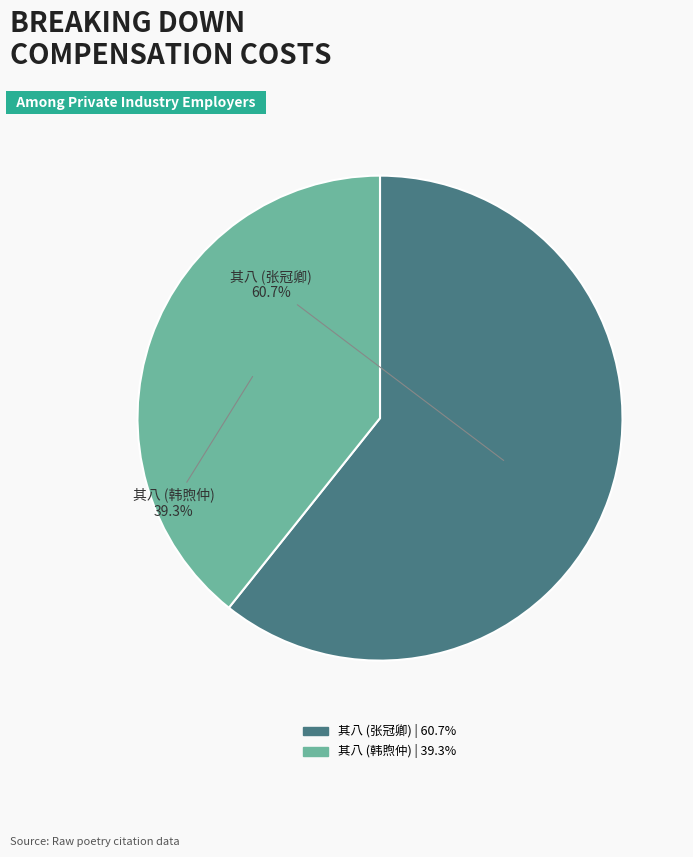

Does any single category account for the majority?

Yes